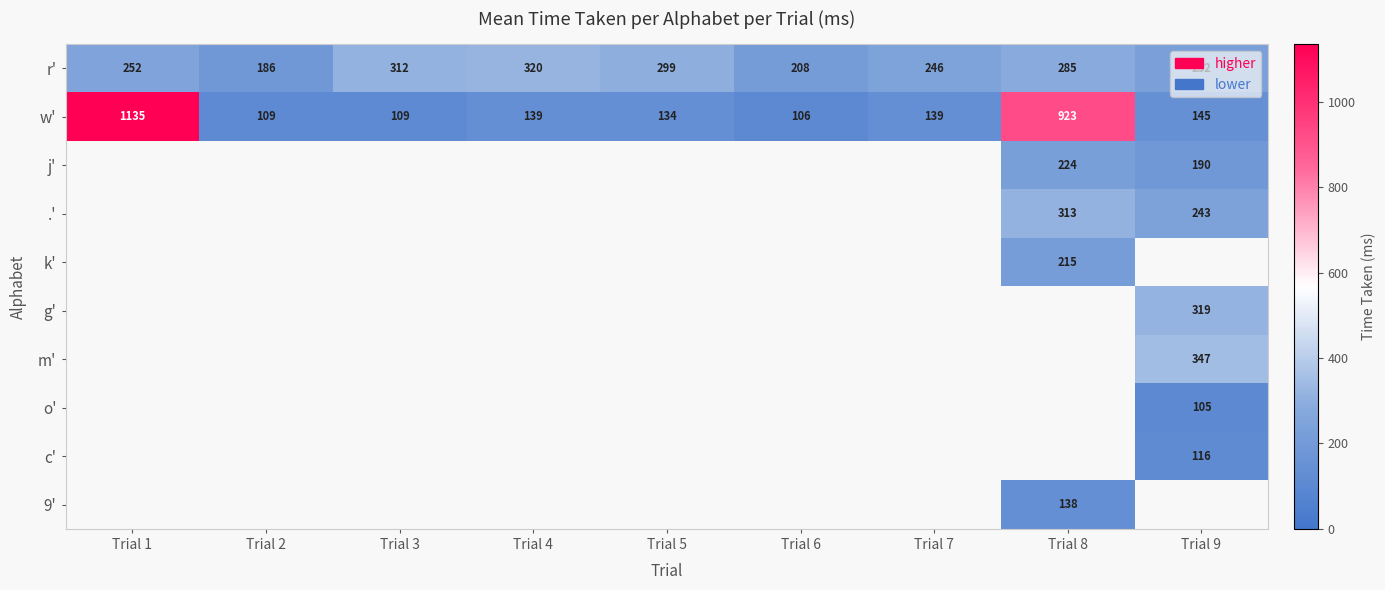

What is the maximum value shown in the chart?

1135.0